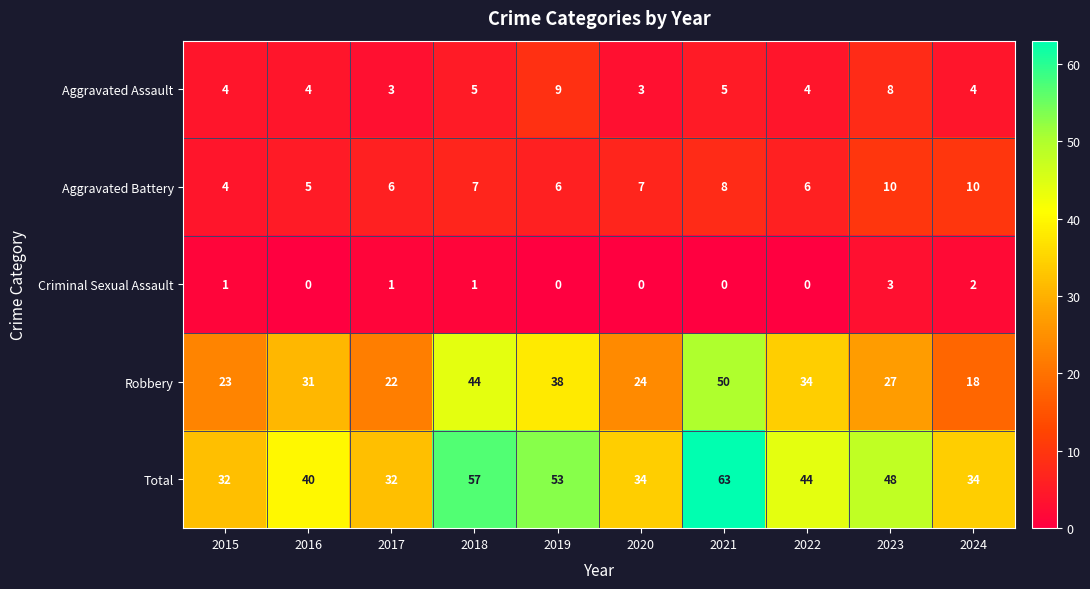

Is it true that Robbery equals 9 at 2023?

False